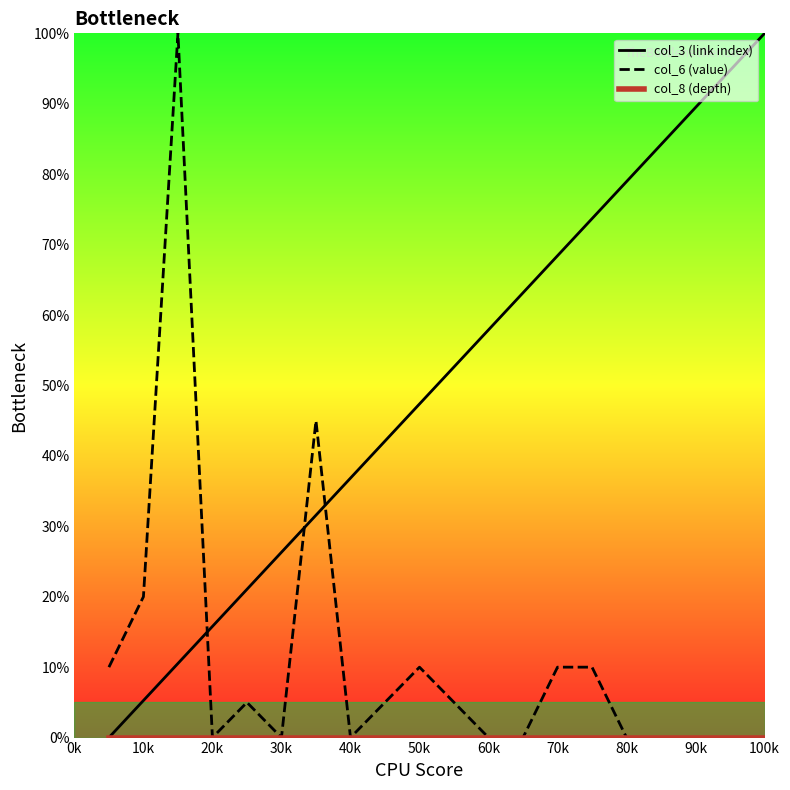

What is the maximum value shown in the chart?

100.0